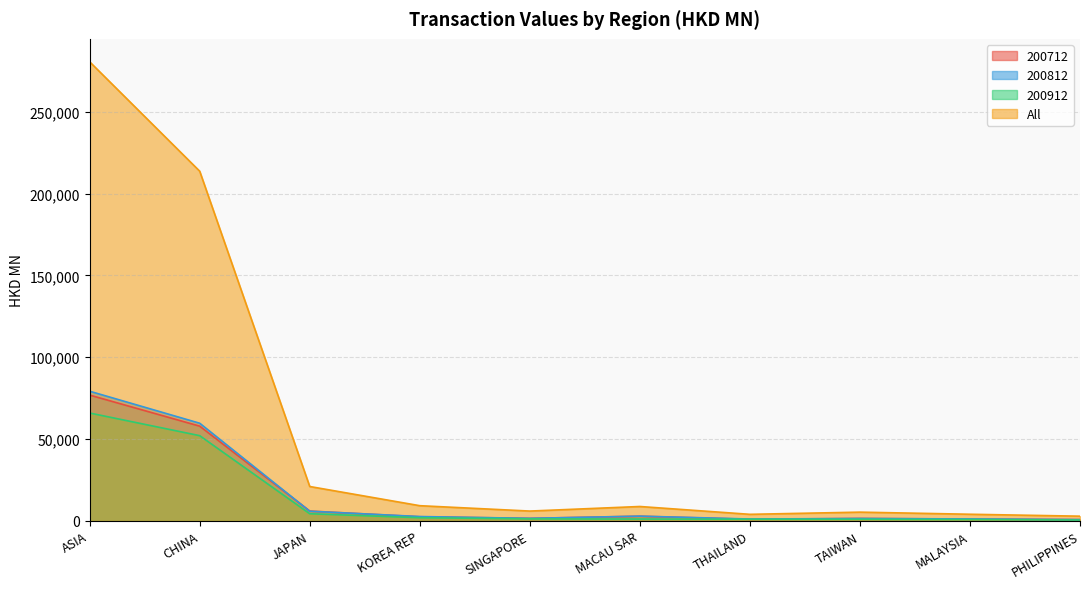

Rank the series by their maximum value, from highest to lowest.

All, 200812, 200712, 200912